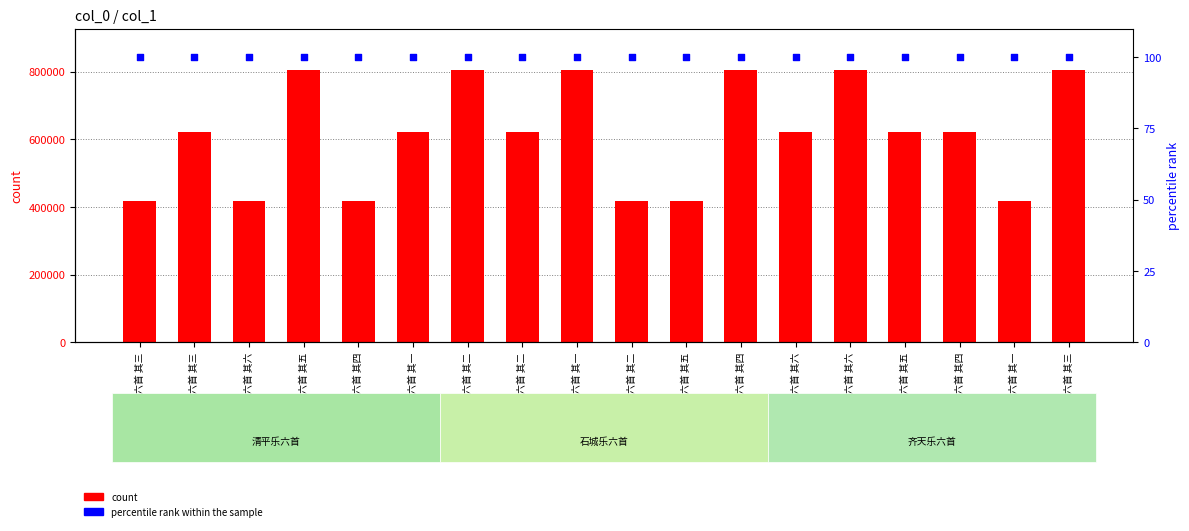

Is the value of percentile rank within the sample at 清平乐六首 其五 greater than the value of count at 齐天乐六首 其四?

No